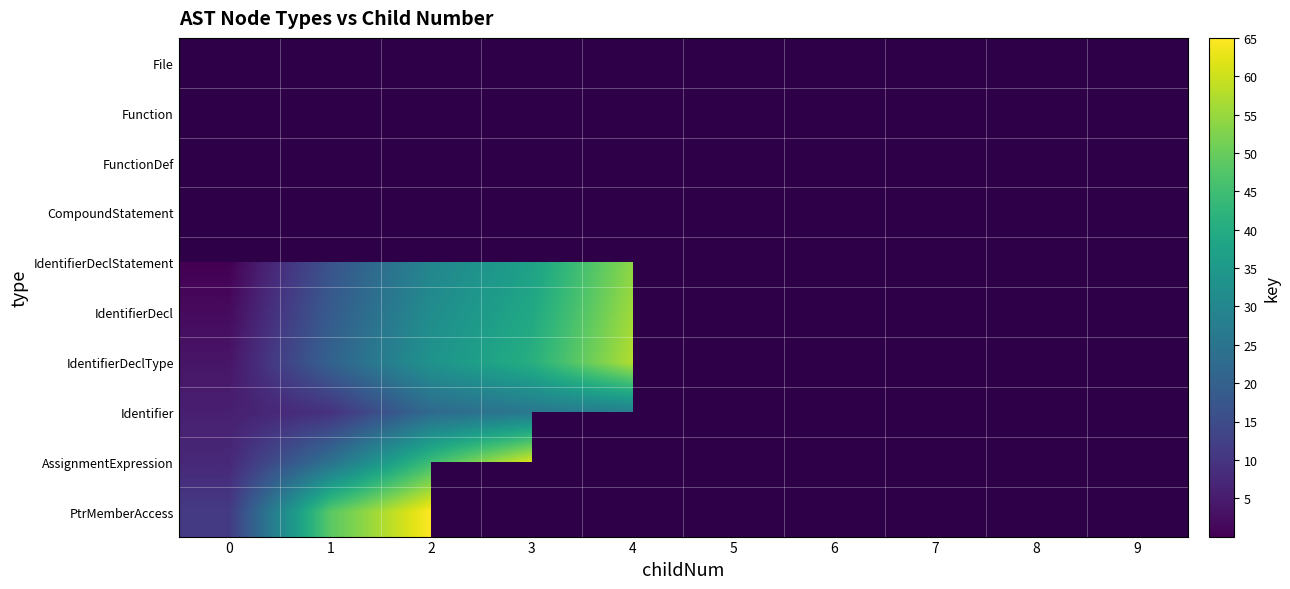

How many values in IdentifierDecl are above zero?

5